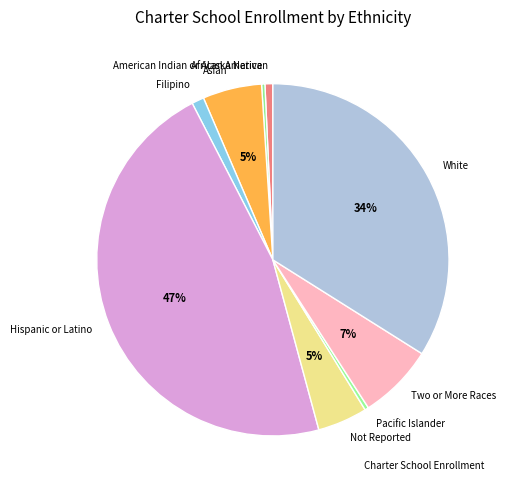

Does any single category account for the majority?

No